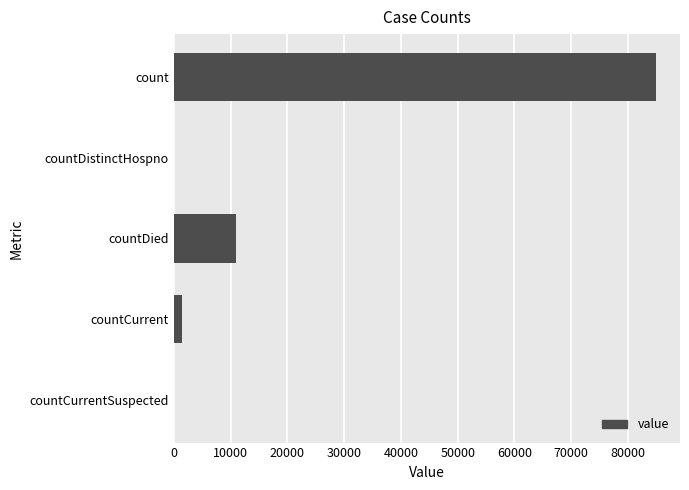

The chart shows a value of 11000 at countDied. True or false?

True